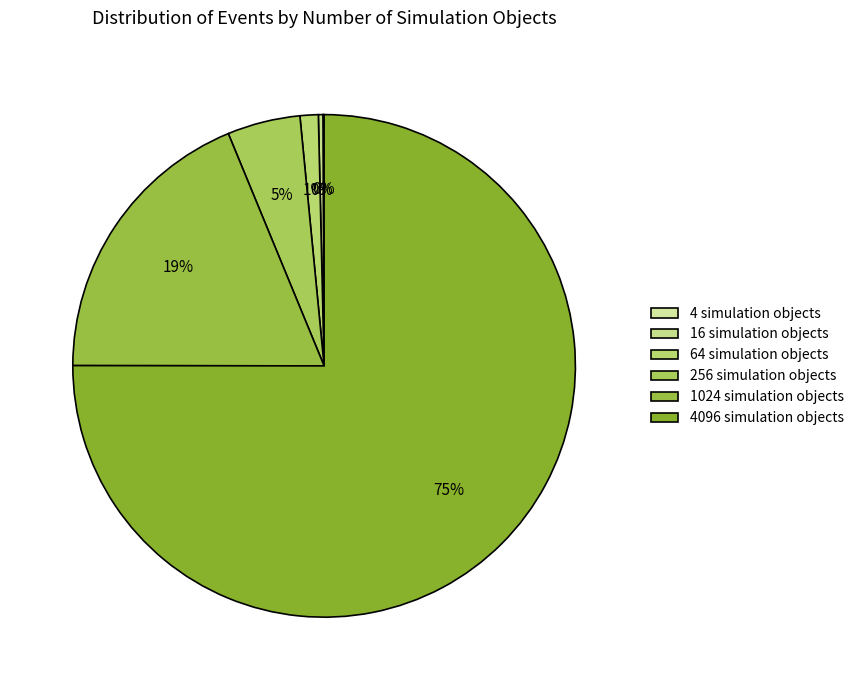

Which category has the smallest portion of the pie?

4